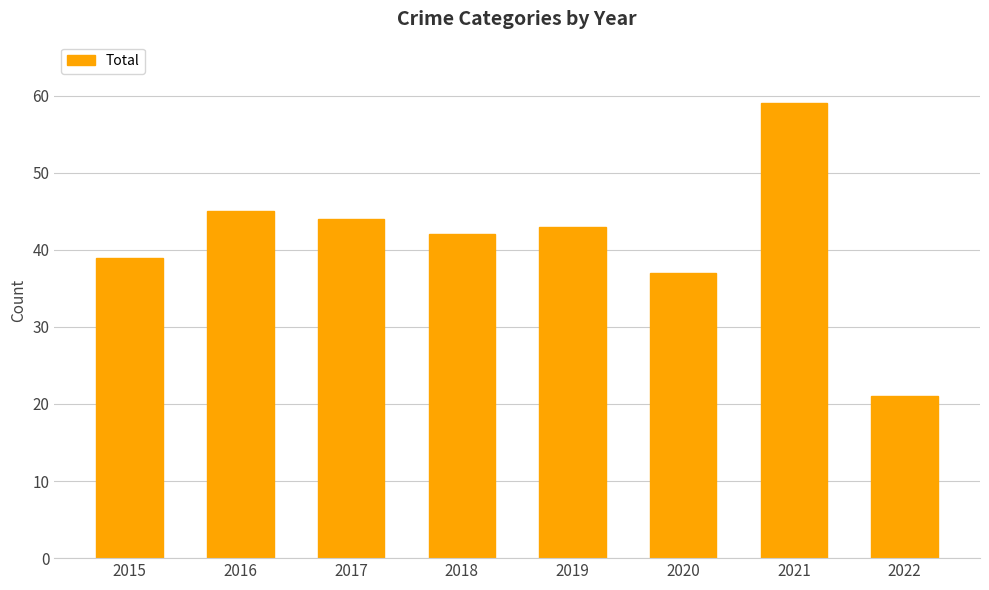

How many values are below 43?

4